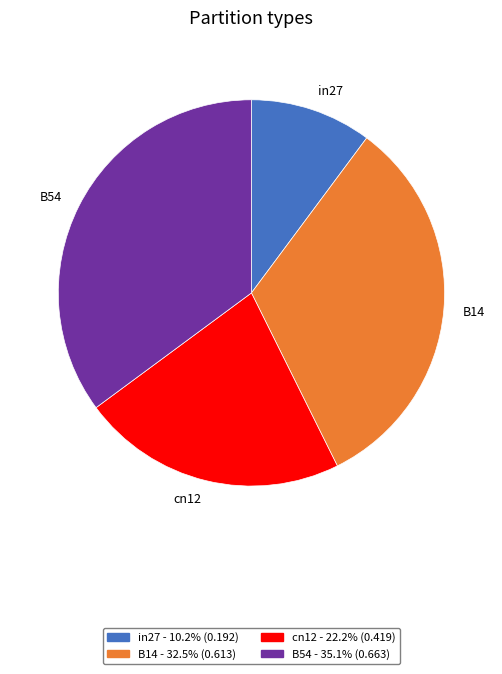

What is the largest slice in the pie chart?

B54